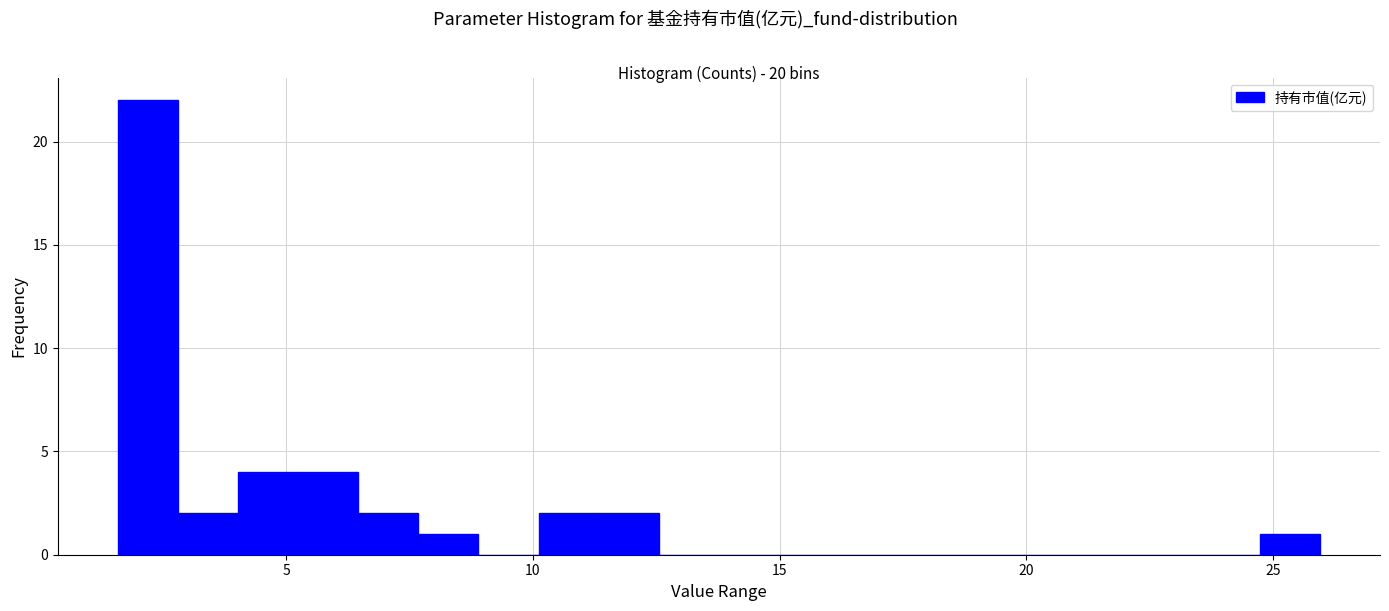

Read against the x-axis, roughly where is the centre of the tallest bar?

2.0